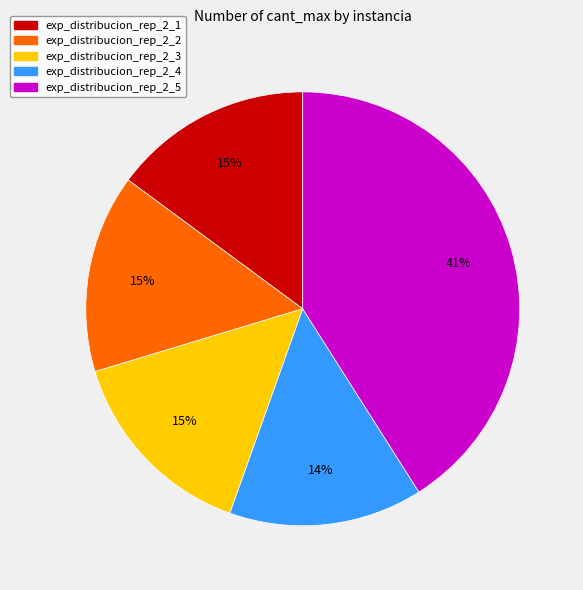

To the nearest percent, what percentage of the pie is exp_distribucion_rep_2_3?

15%